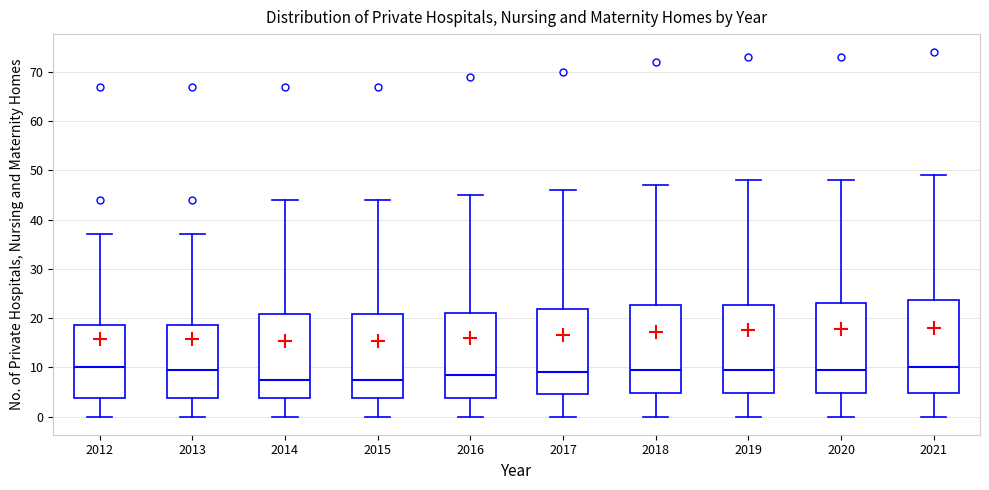

Reading left to right, transcribe this box plot: for each box, give where its median line is, the range the box spans, and where its two whiskers end, as read against the y-axis. The values are not printed on the chart, so give them approximately, as read against the axis.

2012: median 10, box 4 to 19, whiskers 0 to 37
2013: median 10, box 4 to 19, whiskers 0 to 37
2014: median 8, box 4 to 21, whiskers 0 to 44
2015: median 8, box 4 to 21, whiskers 0 to 44
2016: median 9, box 4 to 21, whiskers 0 to 45
2017: median 9, box 5 to 22, whiskers 0 to 46
2018: median 10, box 5 to 23, whiskers 0 to 47
2019: median 10, box 5 to 23, whiskers 0 to 48
2020: median 10, box 5 to 23, whiskers 0 to 48
2021: median 10, box 5 to 24, whiskers 0 to 49